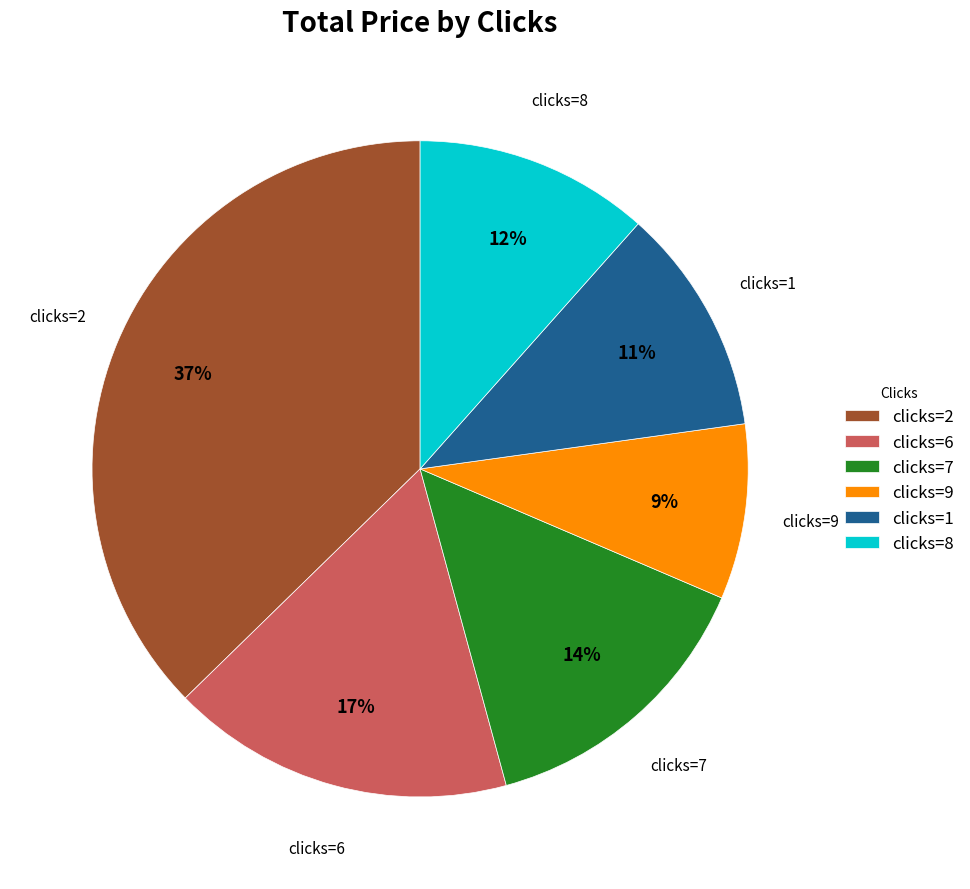

Which has a higher value, clicks=2 or clicks=1?

clicks=2